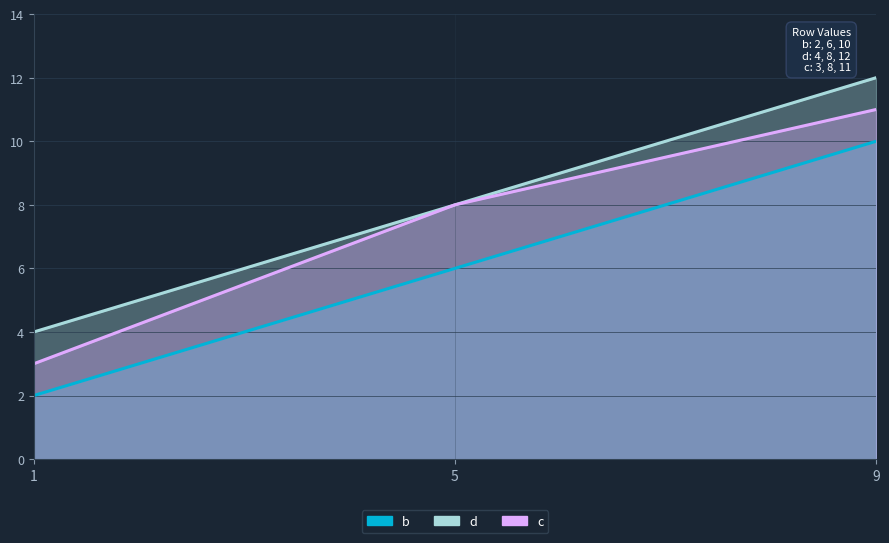

At which category does the chart reach its minimum across all series?

1